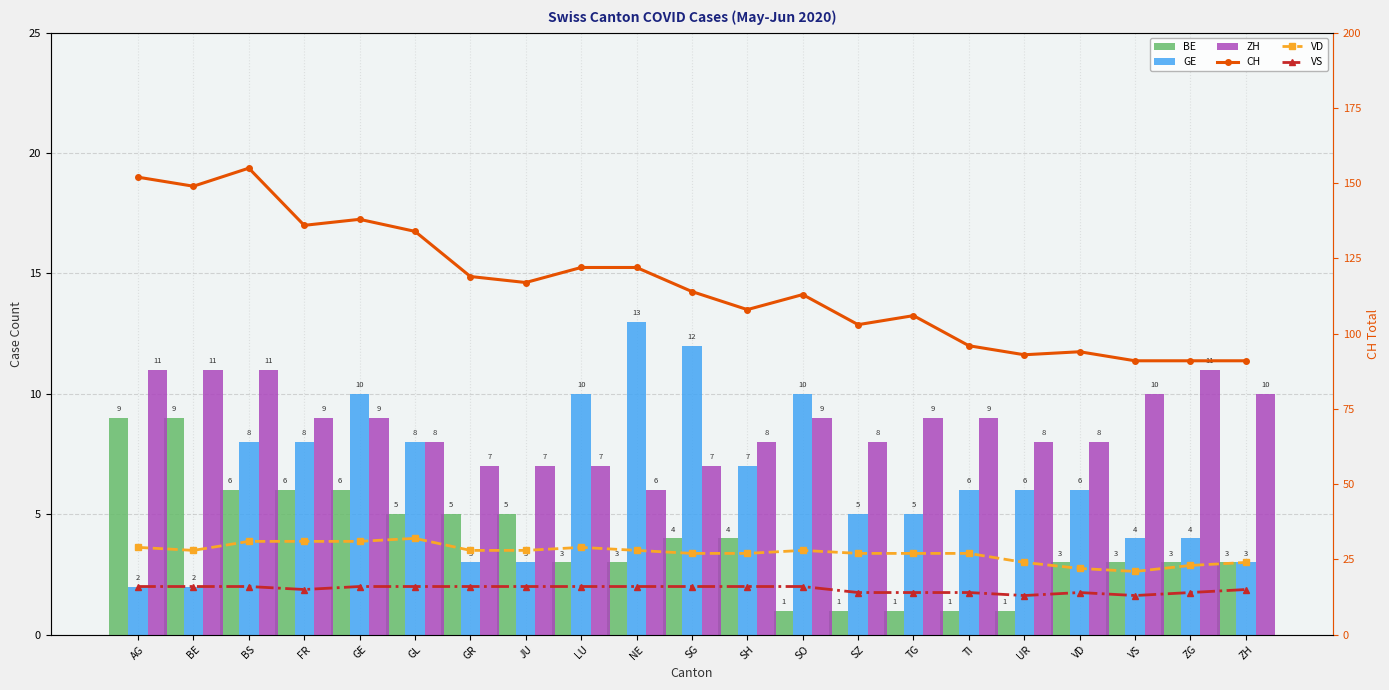

What is the greatest value displayed?

155